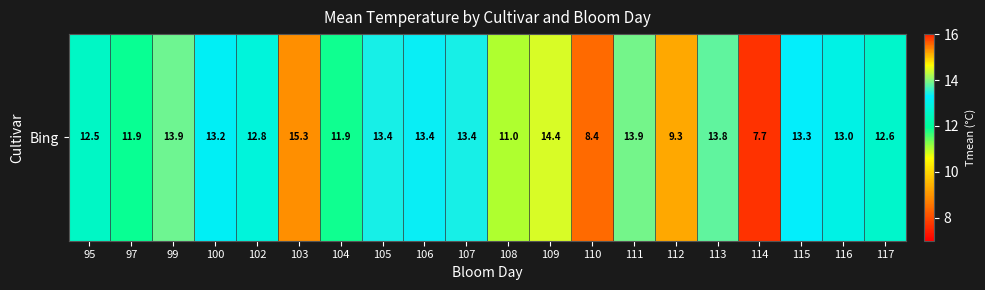

Reading right to left, extract all data points from this chart.

12.6	13.0	13.3	7.7	13.8	9.3	13.9	8.4	14.4	11.0	13.4	13.4	13.4	11.9	15.3	12.8	13.2	13.9	11.9	12.5